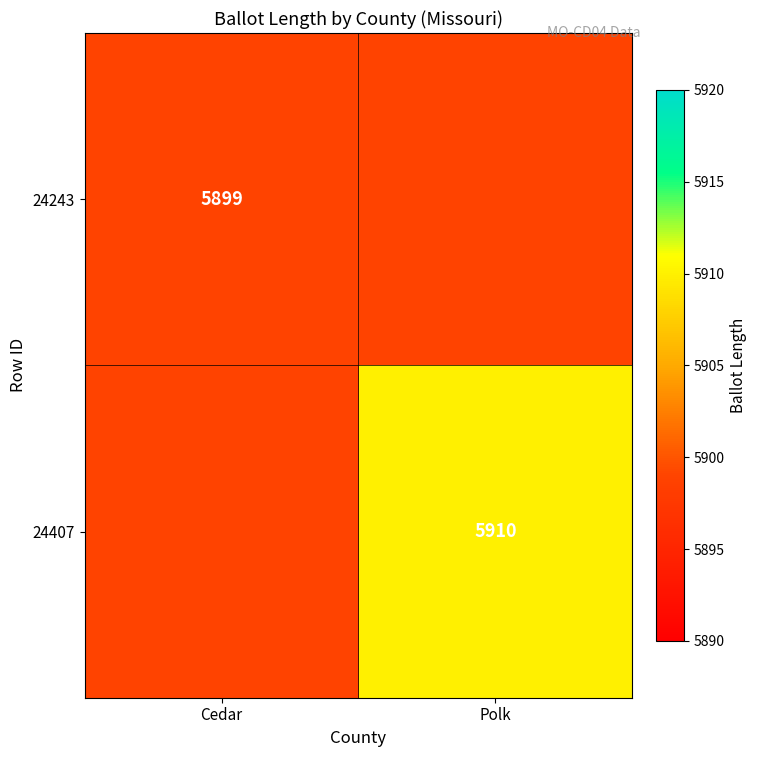

The 24243 series shows 5899 at Cedar. True or false?

True